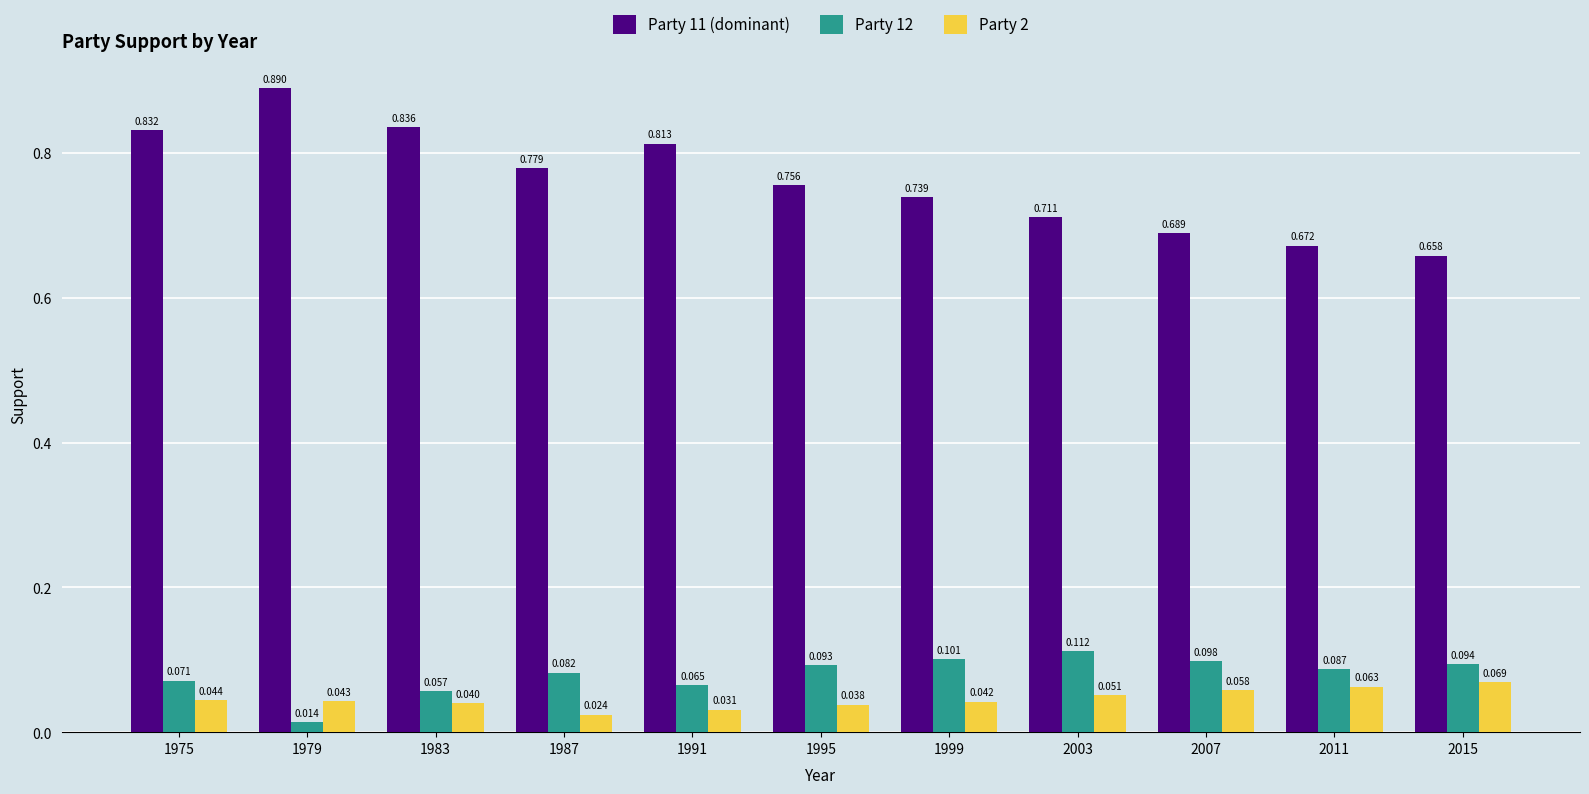

Which series has the largest total across all categories?

Party 11 (dominant)